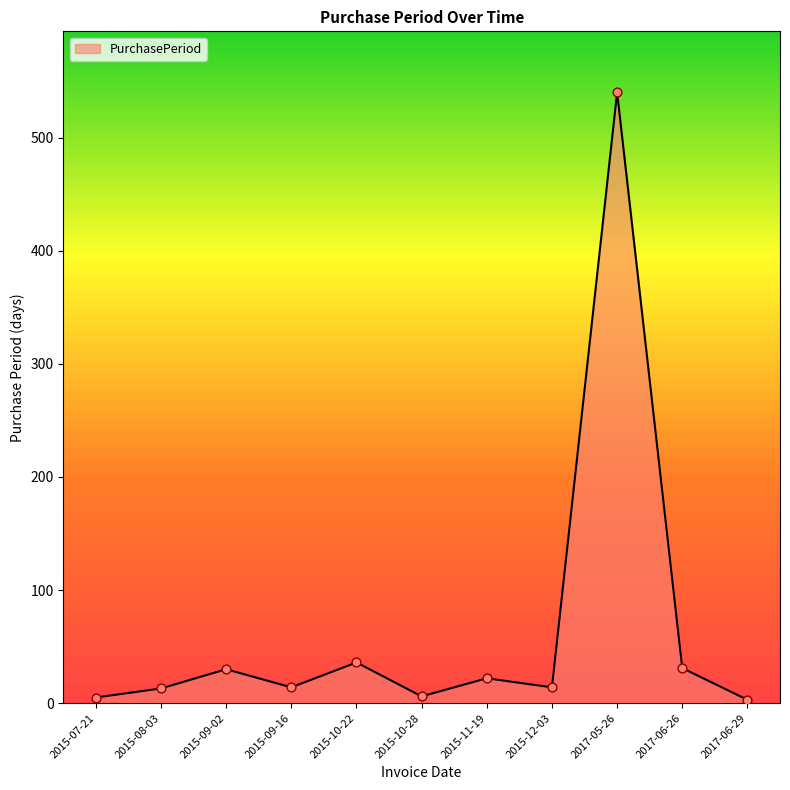

What is the change in value from 2015-07-21 to 2015-10-28?

+1